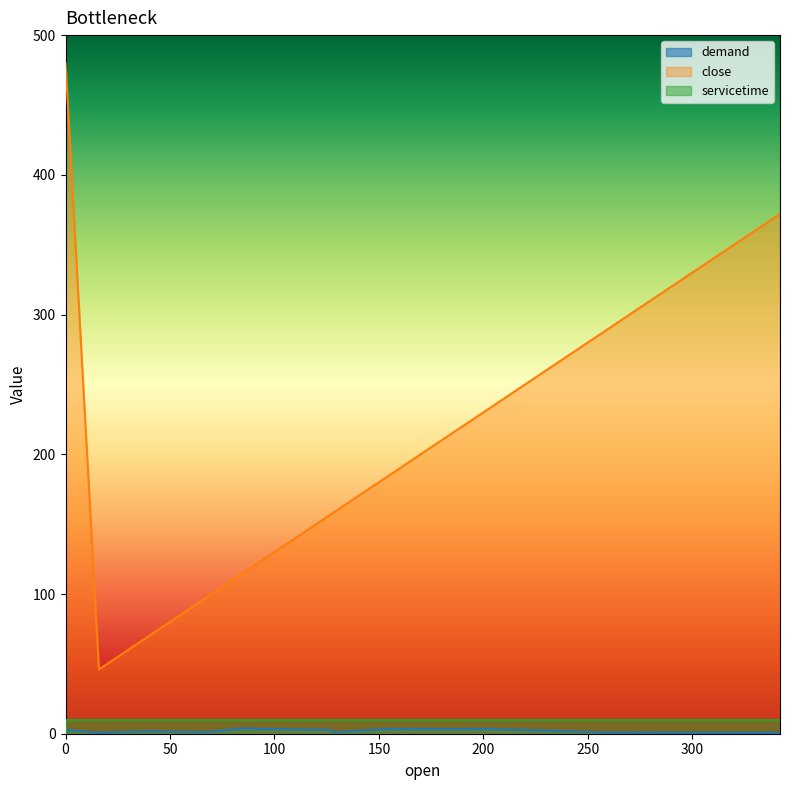

How many positive values does the servicetime series have?

15